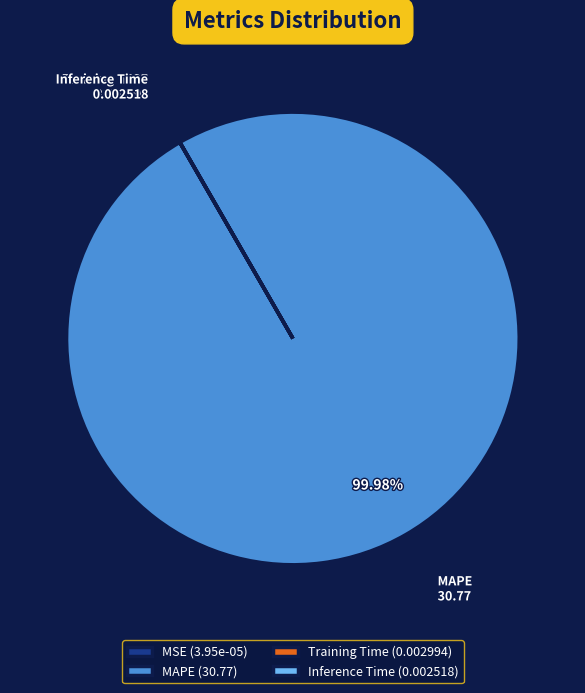

Does any single category account for the majority?

Yes